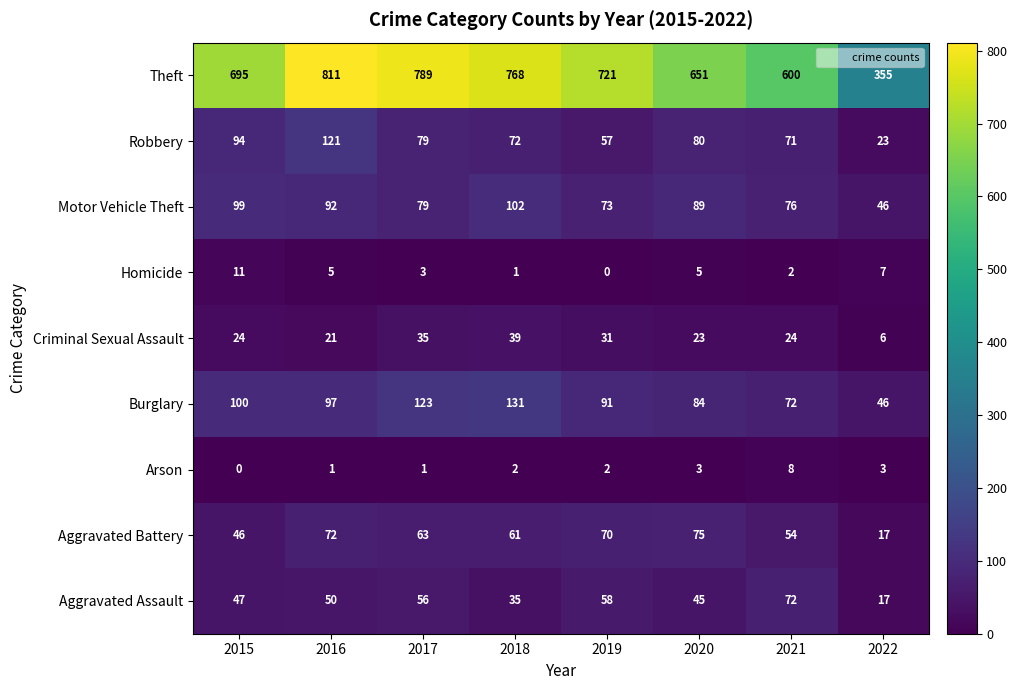

Rank the series at 2016 from lowest to highest value.

Arson, Homicide, Criminal Sexual Assault, Aggravated Assault, Aggravated Battery, Motor Vehicle Theft, Burglary, Robbery, Theft